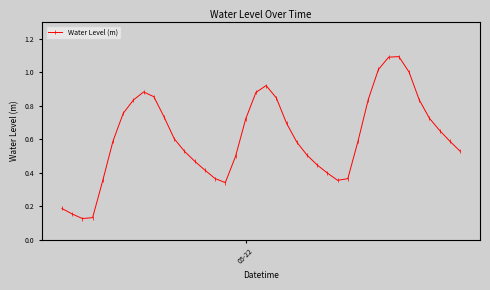

How many points are lower than both their immediate neighbors (excluding endpoints)?

3